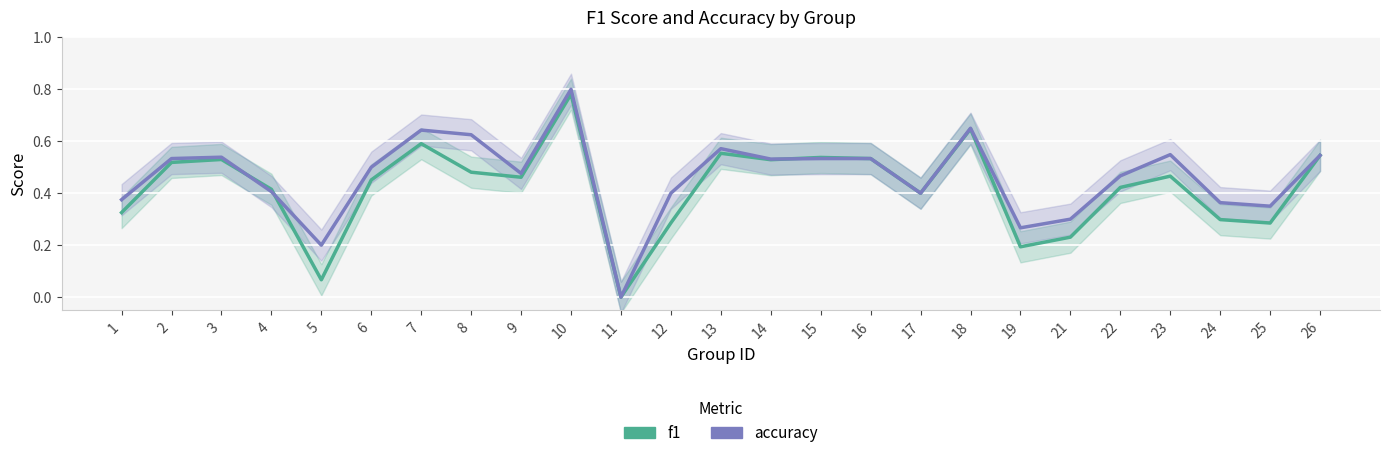

The value of f1 at 4 is 0.4. True or false?

True